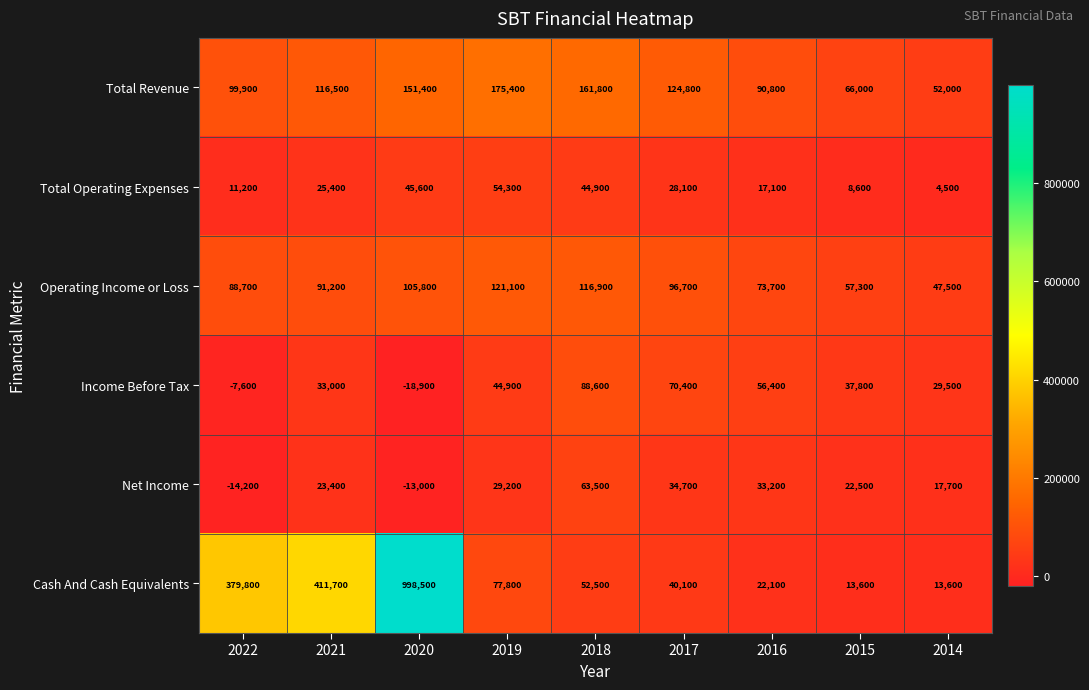

What is the sum of all Cash And Cash Equivalents values?

2009700